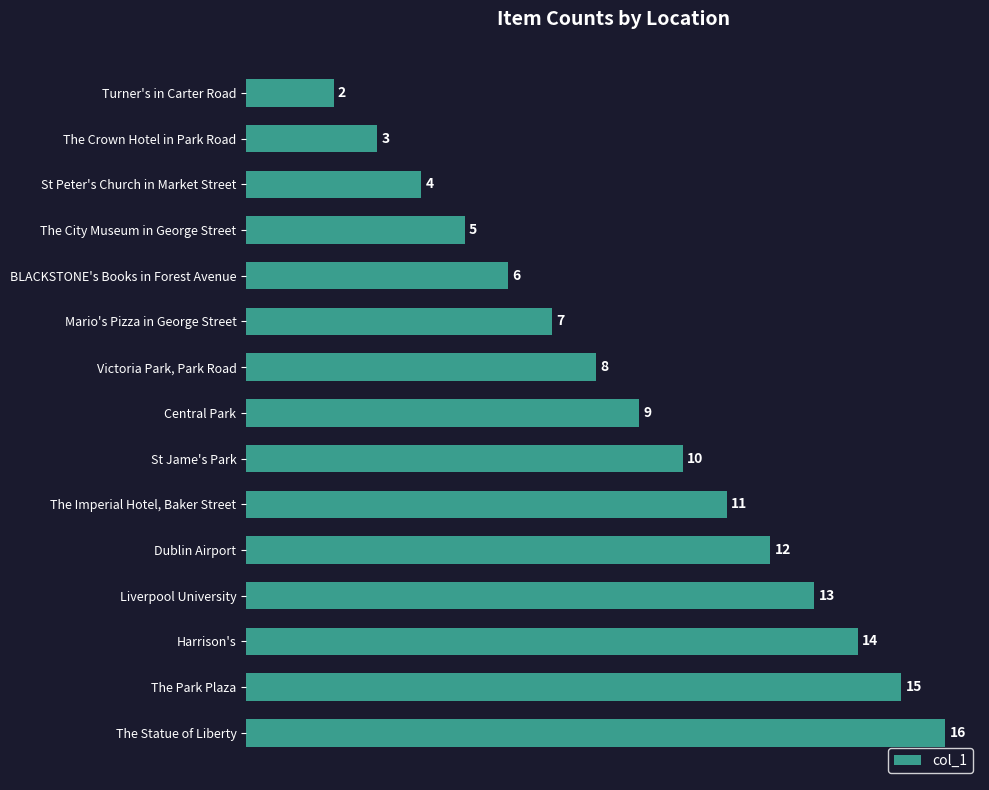

Where is the data nearest to the value 9?

Central Park